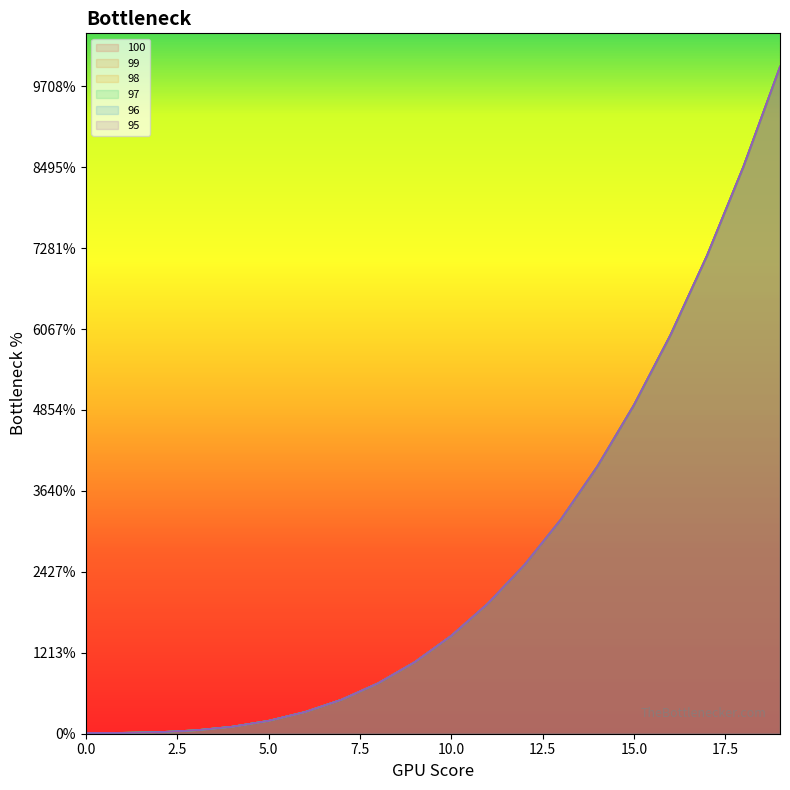

How many lines are shown in the chart?

6